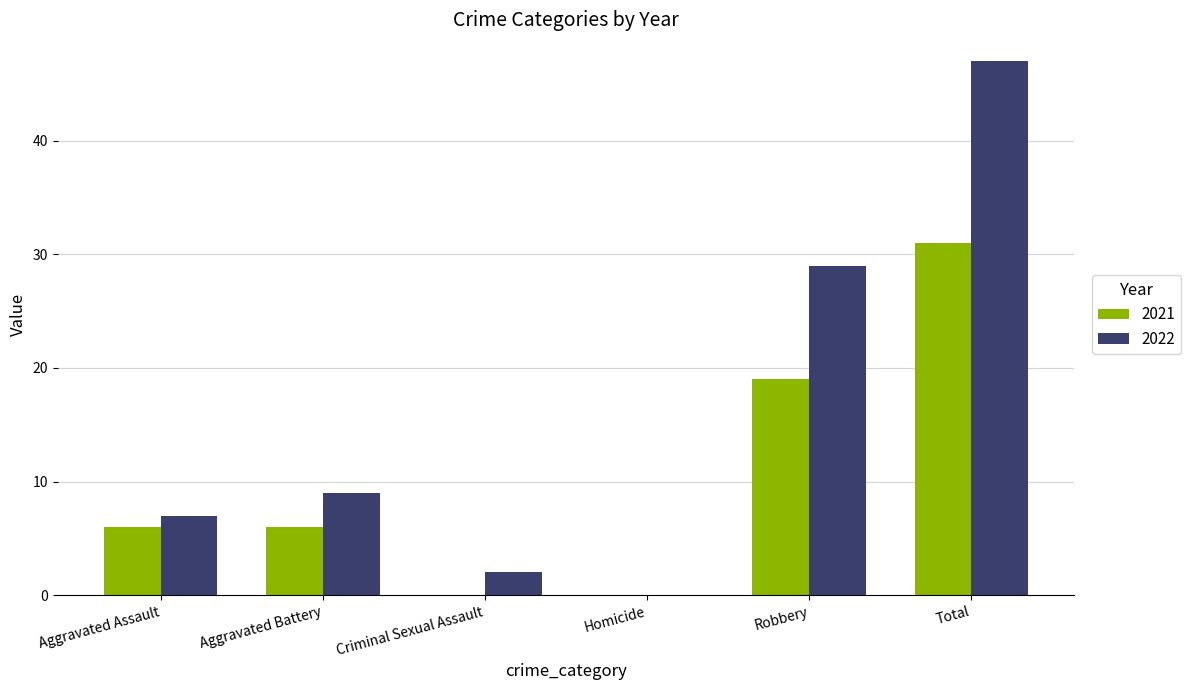

Is the value of 2021 at Aggravated Battery greater than the value of 2022 at Robbery?

No